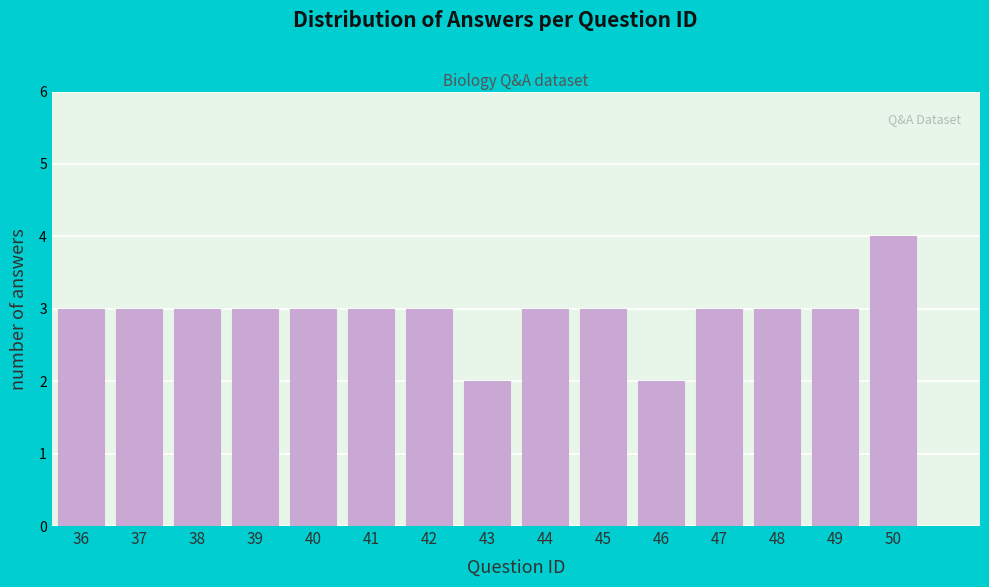

Reading left to right, extract all data points from this chart.

36=3	37=3	38=3	39=3	40=3	41=3	42=3	43=2	44=3	45=3	46=2	47=3	48=3	49=3	50=4